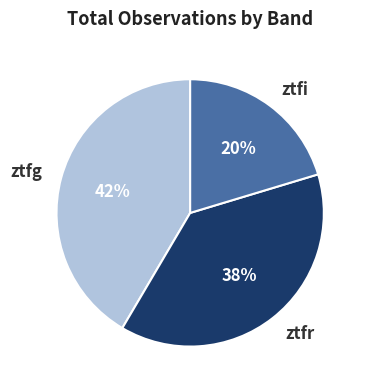

How many segments does this pie chart have?

3